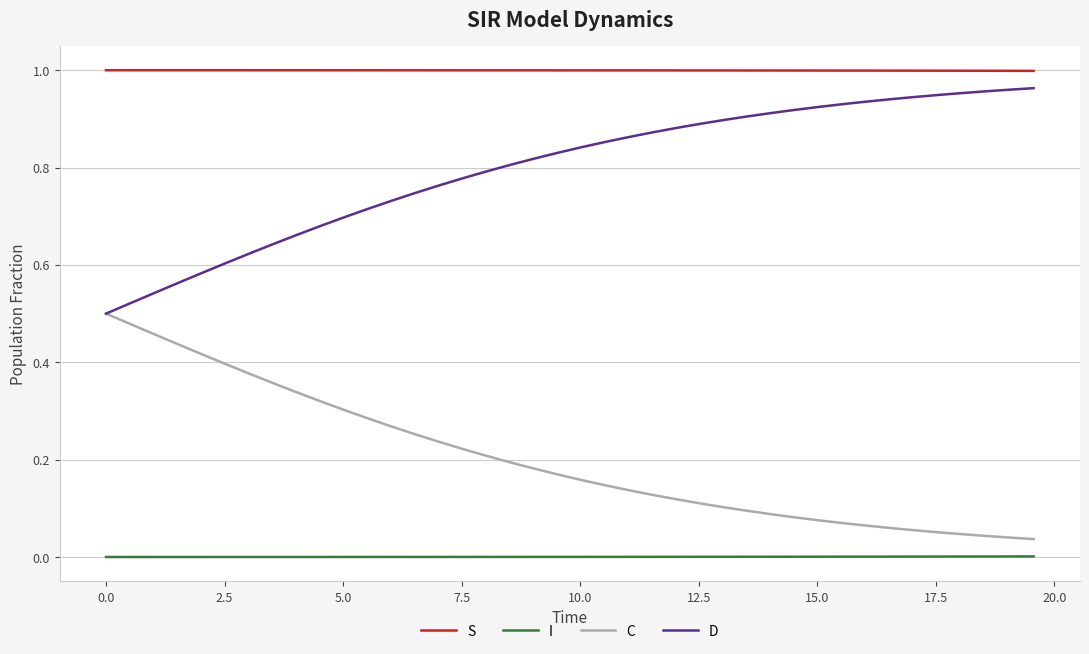

Rank the series by their average value, from lowest to highest.

I, C, D, S